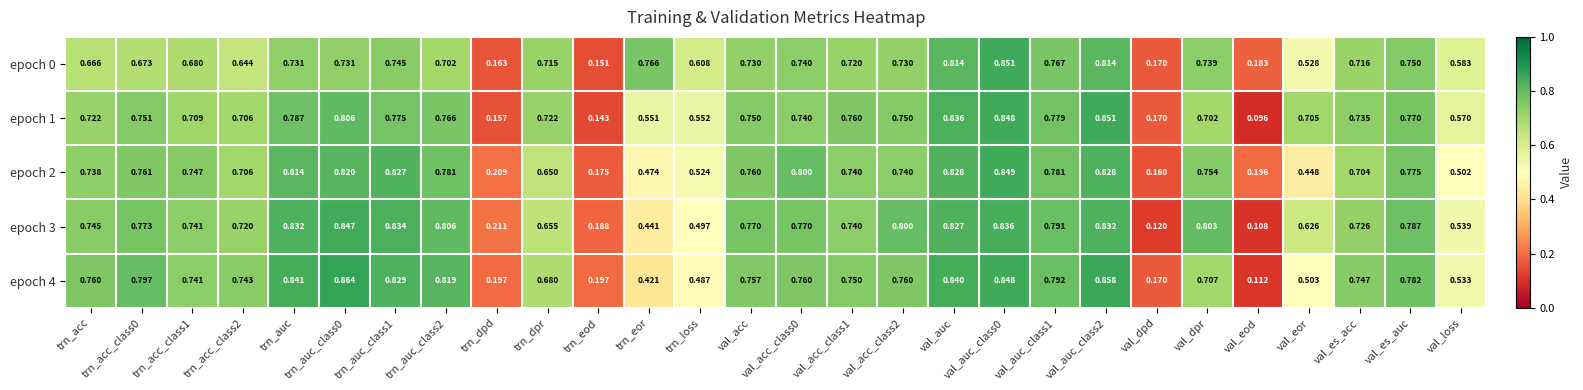

At which label is epoch 4 closest to 0?

val_eod